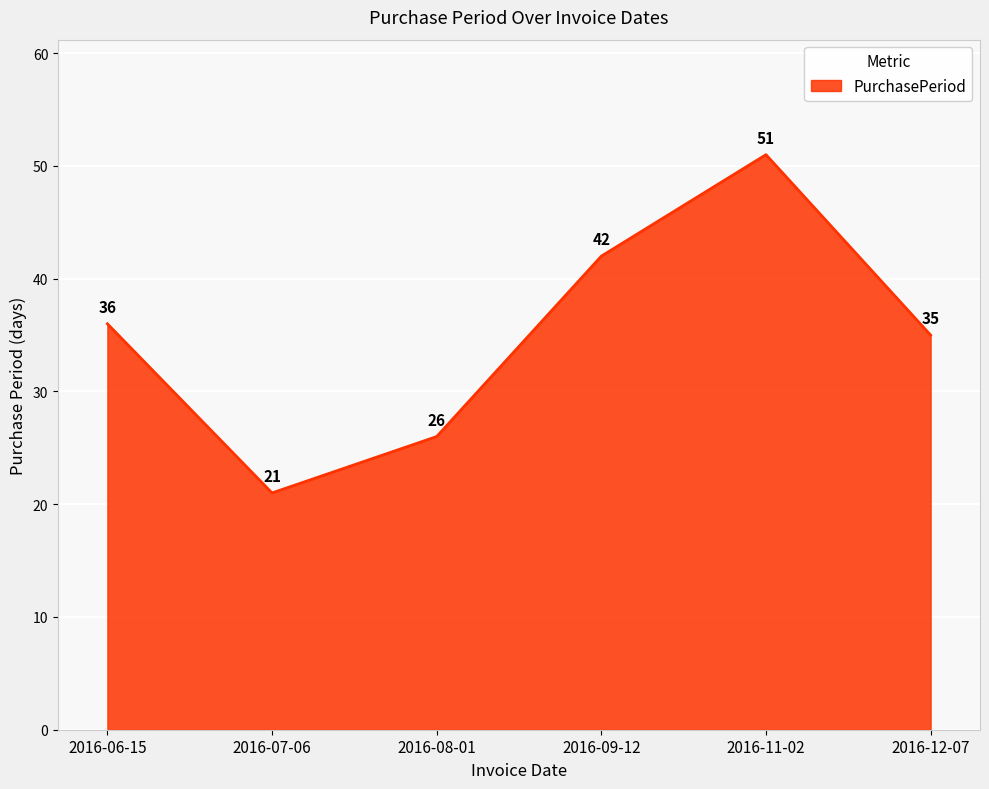

What is the maximum value shown in the chart?

51